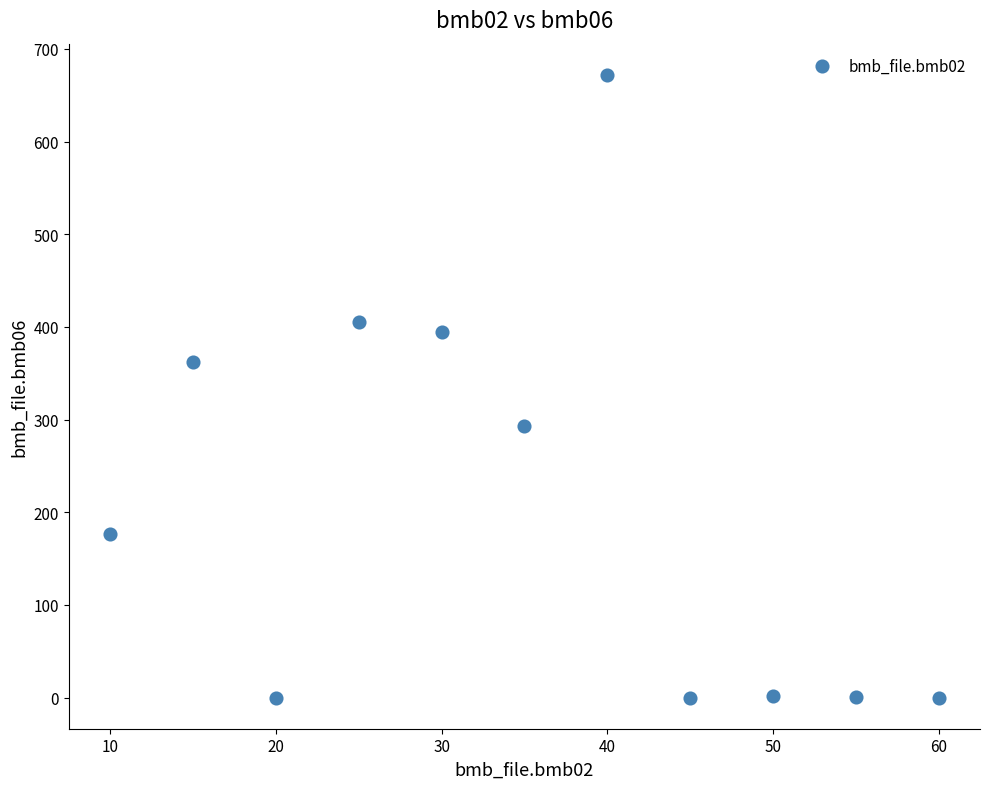

What is the average X value?

35.0